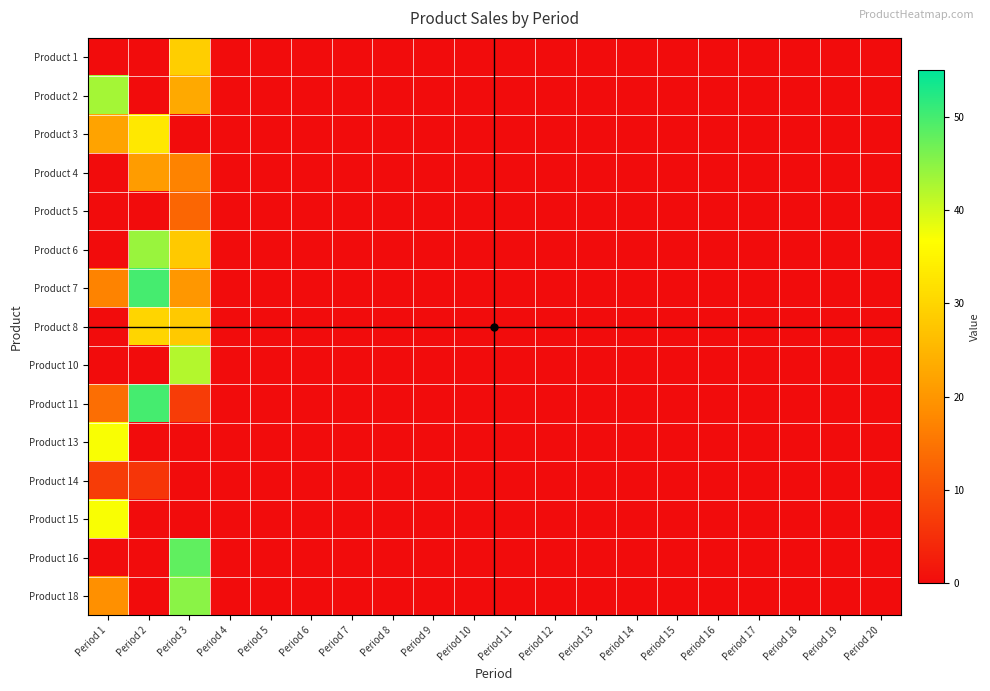

Reading left to right, list all the values displayed in this chart.

Product 1: Period 1=0	Period 2=0	Period 3=29	Period 4=0	Period 5=0	Period 6=0	Period 7=0	Period 8=0	Period 9=0	Period 10=0	Period 11=0	Period 12=0	Period 13=0	Period 14=0	Period 15=0	Period 16=0	Period 17=0	Period 18=0	Period 19=0	Period 20=0
Product 2: Period 1=43	Period 2=0	Period 3=23	Period 4=0	Period 5=0	Period 6=0	Period 7=0	Period 8=0	Period 9=0	Period 10=0	Period 11=0	Period 12=0	Period 13=0	Period 14=0	Period 15=0	Period 16=0	Period 17=0	Period 18=0	Period 19=0	Period 20=0
Product 3: Period 1=22	Period 2=33	Period 3=0	Period 4=0	Period 5=0	Period 6=0	Period 7=0	Period 8=0	Period 9=0	Period 10=0	Period 11=0	Period 12=0	Period 13=0	Period 14=0	Period 15=0	Period 16=0	Period 17=0	Period 18=0	Period 19=0	Period 20=0
Product 4: Period 1=0	Period 2=21	Period 3=17	Period 4=0	Period 5=0	Period 6=0	Period 7=0	Period 8=0	Period 9=0	Period 10=0	Period 11=0	Period 12=0	Period 13=0	Period 14=0	Period 15=0	Period 16=0	Period 17=0	Period 18=0	Period 19=0	Period 20=0
Product 5: Period 1=0	Period 2=0	Period 3=13	Period 4=0	Period 5=0	Period 6=0	Period 7=0	Period 8=0	Period 9=0	Period 10=0	Period 11=0	Period 12=0	Period 13=0	Period 14=0	Period 15=0	Period 16=0	Period 17=0	Period 18=0	Period 19=0	Period 20=0
Product 6: Period 1=0	Period 2=44	Period 3=28	Period 4=0	Period 5=0	Period 6=0	Period 7=0	Period 8=0	Period 9=0	Period 10=0	Period 11=0	Period 12=0	Period 13=0	Period 14=0	Period 15=0	Period 16=0	Period 17=0	Period 18=0	Period 19=0	Period 20=0
Product 7: Period 1=17	Period 2=50	Period 3=20	Period 4=0	Period 5=0	Period 6=0	Period 7=0	Period 8=0	Period 9=0	Period 10=0	Period 11=0	Period 12=0	Period 13=0	Period 14=0	Period 15=0	Period 16=0	Period 17=0	Period 18=0	Period 19=0	Period 20=0
Product 8: Period 1=0	Period 2=30	Period 3=28	Period 4=0	Period 5=0	Period 6=0	Period 7=0	Period 8=0	Period 9=0	Period 10=0	Period 11=0	Period 12=0	Period 13=0	Period 14=0	Period 15=0	Period 16=0	Period 17=0	Period 18=0	Period 19=0	Period 20=0
Product 10: Period 1=0	Period 2=0	Period 3=42	Period 4=0	Period 5=0	Period 6=0	Period 7=0	Period 8=0	Period 9=0	Period 10=0	Period 11=0	Period 12=0	Period 13=0	Period 14=0	Period 15=0	Period 16=0	Period 17=0	Period 18=0	Period 19=0	Period 20=0
Product 11: Period 1=14	Period 2=50	Period 3=7	Period 4=0	Period 5=0	Period 6=0	Period 7=0	Period 8=0	Period 9=0	Period 10=0	Period 11=0	Period 12=0	Period 13=0	Period 14=0	Period 15=0	Period 16=0	Period 17=0	Period 18=0	Period 19=0	Period 20=0
Product 13: Period 1=37	Period 2=0	Period 3=0	Period 4=0	Period 5=0	Period 6=0	Period 7=0	Period 8=0	Period 9=0	Period 10=0	Period 11=0	Period 12=0	Period 13=0	Period 14=0	Period 15=0	Period 16=0	Period 17=0	Period 18=0	Period 19=0	Period 20=0
Product 14: Period 1=7	Period 2=6	Period 3=0	Period 4=0	Period 5=0	Period 6=0	Period 7=0	Period 8=0	Period 9=0	Period 10=0	Period 11=0	Period 12=0	Period 13=0	Period 14=0	Period 15=0	Period 16=0	Period 17=0	Period 18=0	Period 19=0	Period 20=0
Product 15: Period 1=37	Period 2=0	Period 3=0	Period 4=0	Period 5=0	Period 6=0	Period 7=0	Period 8=0	Period 9=0	Period 10=0	Period 11=0	Period 12=0	Period 13=0	Period 14=0	Period 15=0	Period 16=0	Period 17=0	Period 18=0	Period 19=0	Period 20=0
Product 16: Period 1=0	Period 2=0	Period 3=48	Period 4=0	Period 5=0	Period 6=0	Period 7=0	Period 8=0	Period 9=0	Period 10=0	Period 11=0	Period 12=0	Period 13=0	Period 14=0	Period 15=0	Period 16=0	Period 17=0	Period 18=0	Period 19=0	Period 20=0
Product 18: Period 1=19	Period 2=0	Period 3=45	Period 4=0	Period 5=0	Period 6=0	Period 7=0	Period 8=0	Period 9=0	Period 10=0	Period 11=0	Period 12=0	Period 13=0	Period 14=0	Period 15=0	Period 16=0	Period 17=0	Period 18=0	Period 19=0	Period 20=0